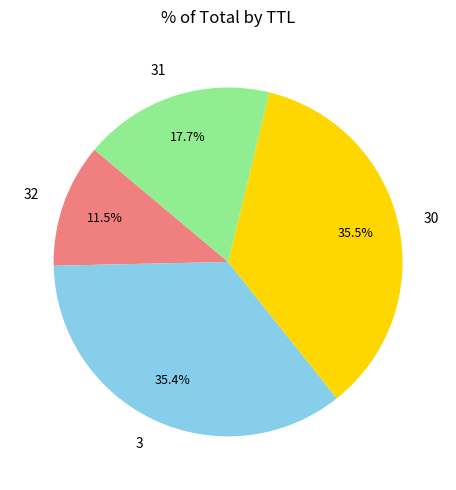

Which slice is the smallest?

32